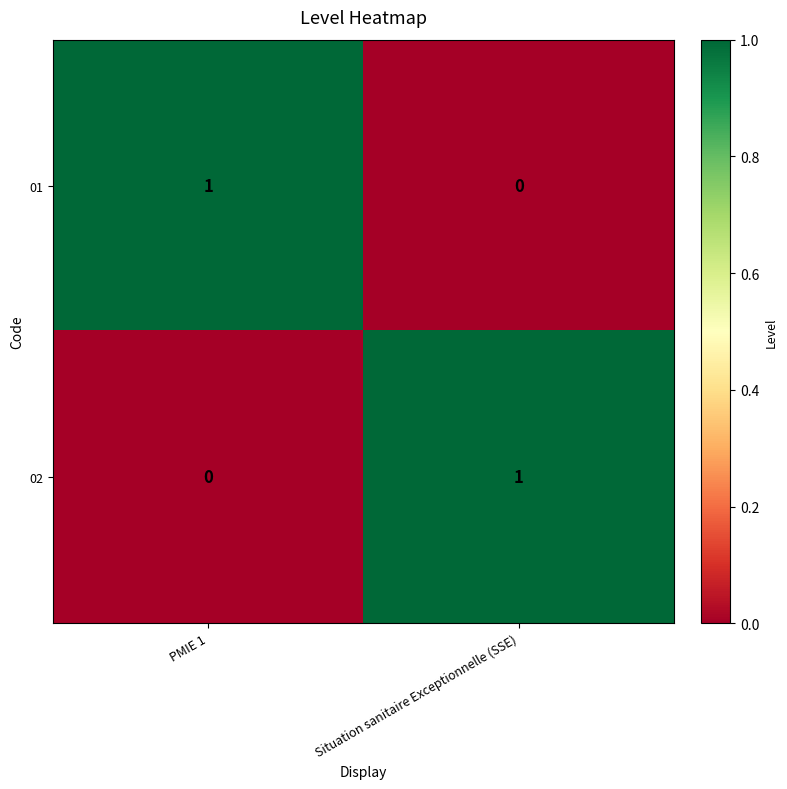

At which label does 02 reach its minimum?

PMIE 1